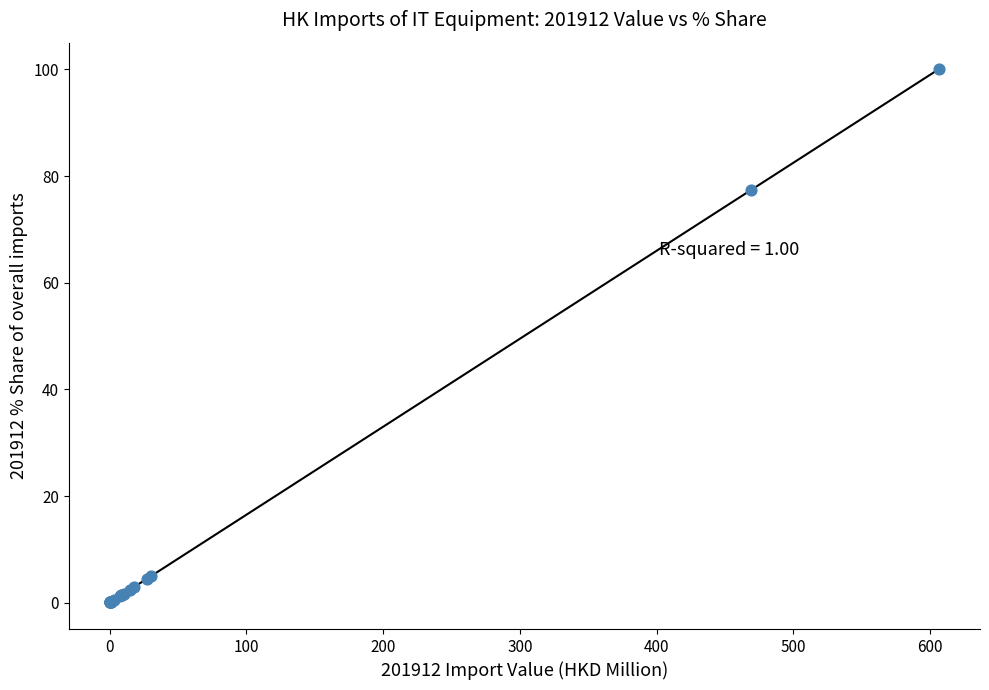

What Y value in the scatter plot is closest to 50?

77.4